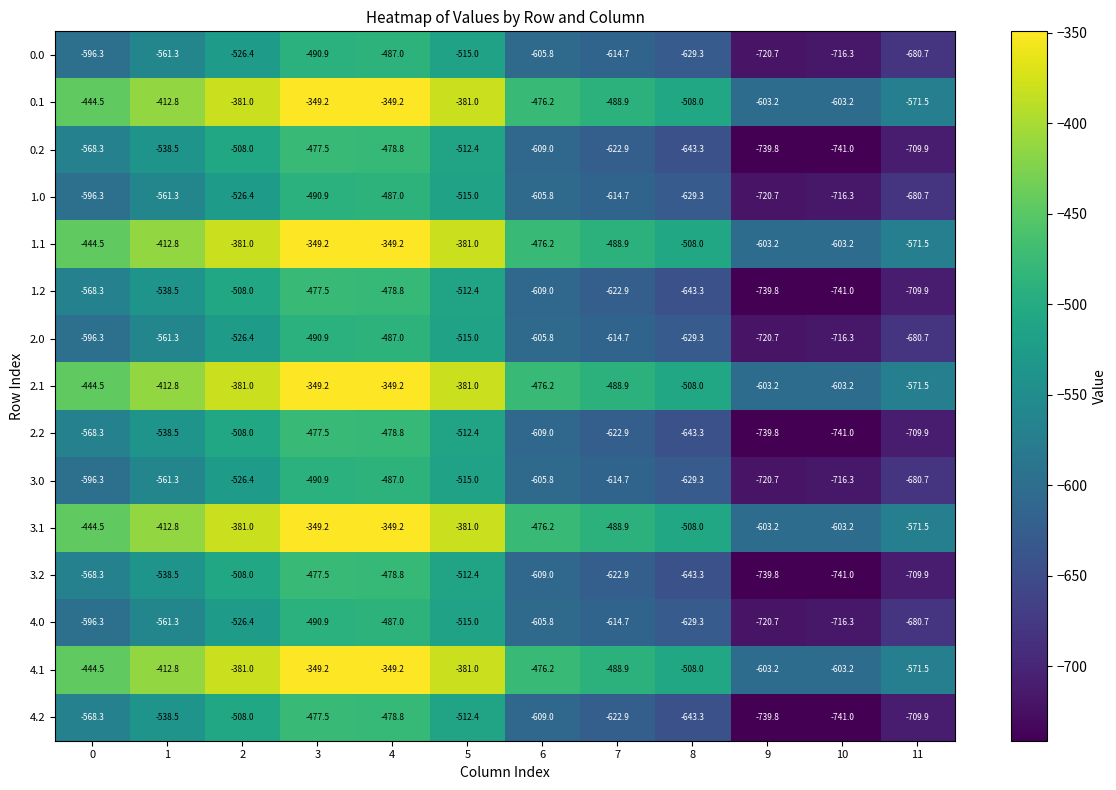

What is the maximum value shown in the chart?

-349.2